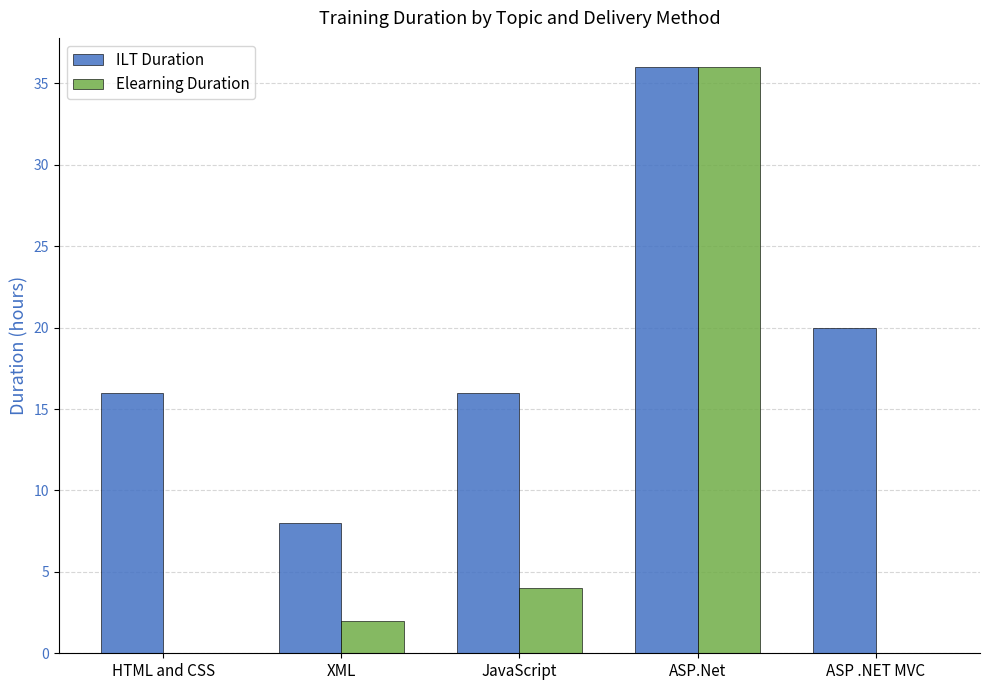

Which series has the largest total across all categories?

ILT Duration